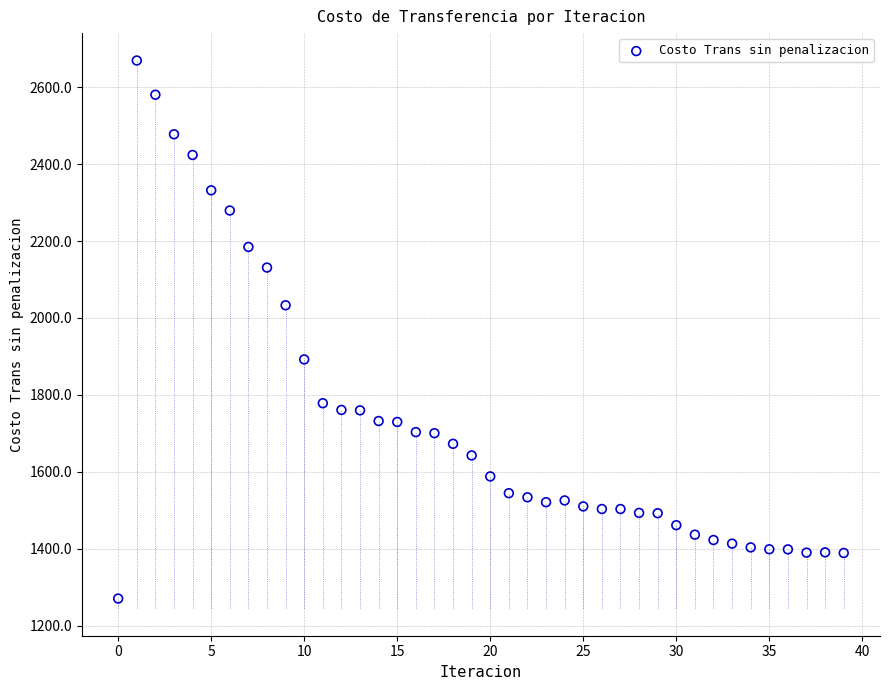

What is the range of Y values (max minus min)?

1399.1